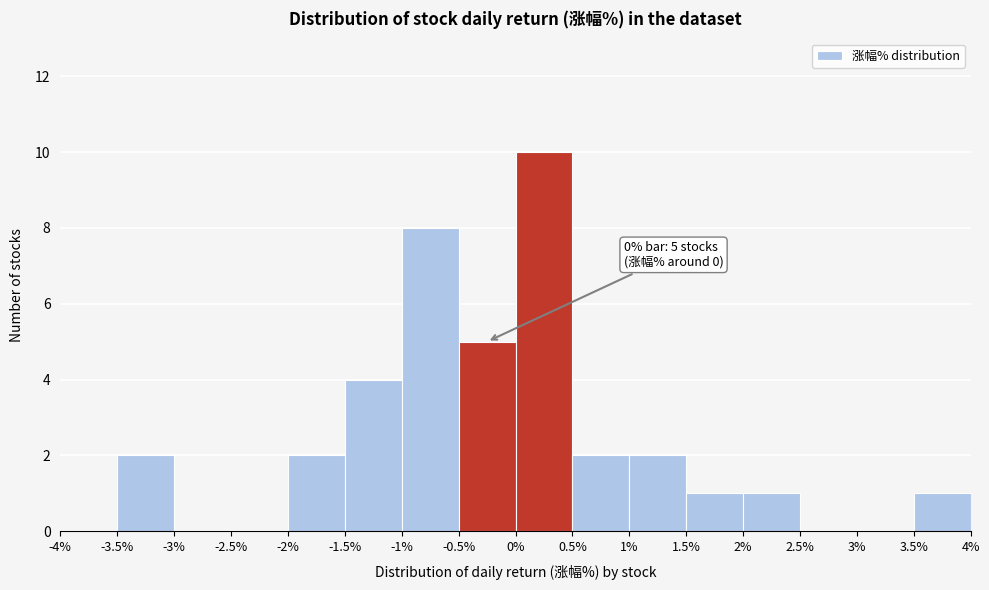

Which range on the x-axis has the tallest bar?

0% to 0.5%